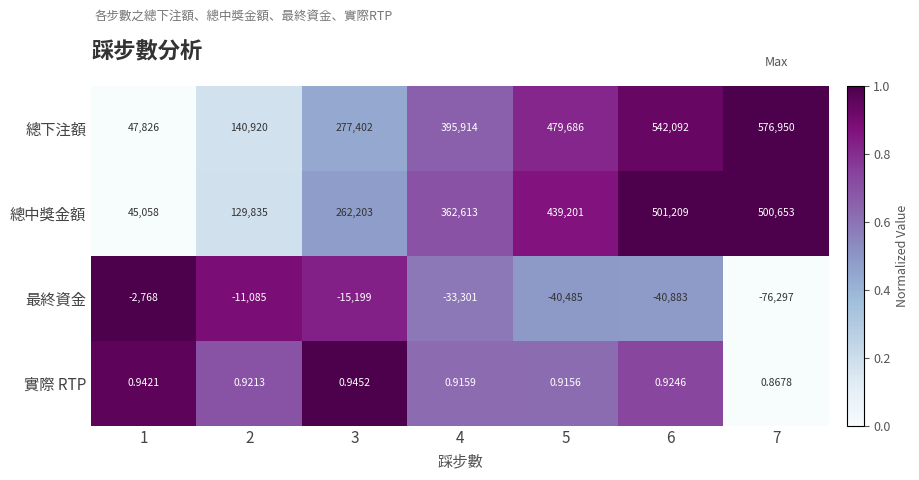

What is the total value across all series at 3?

524406.9